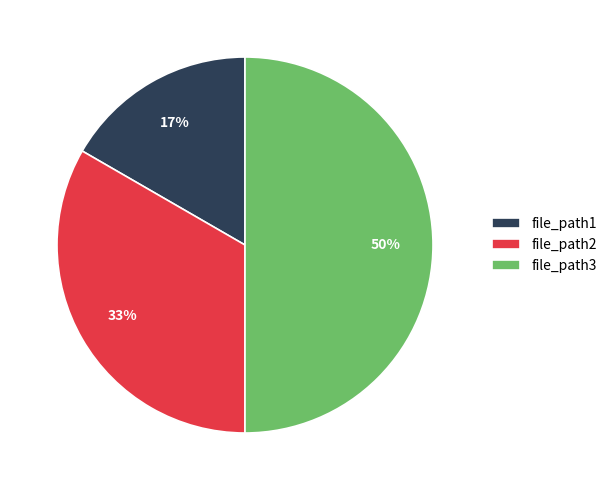

How many slices are in this pie chart?

3